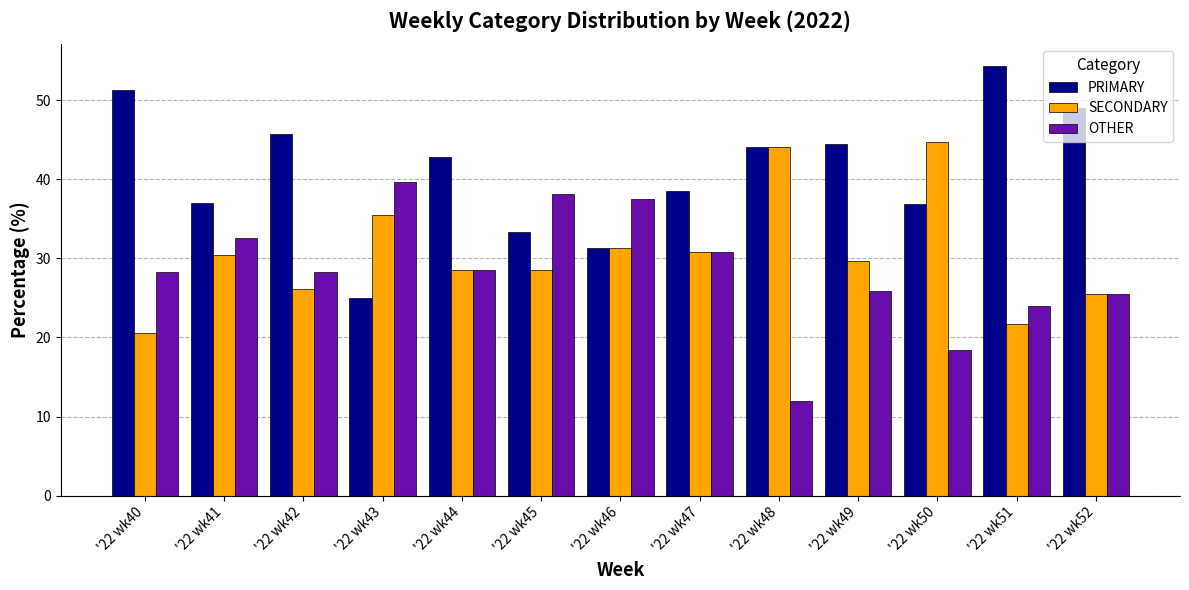

Which label corresponds to the largest value in the chart?

'22 wk51